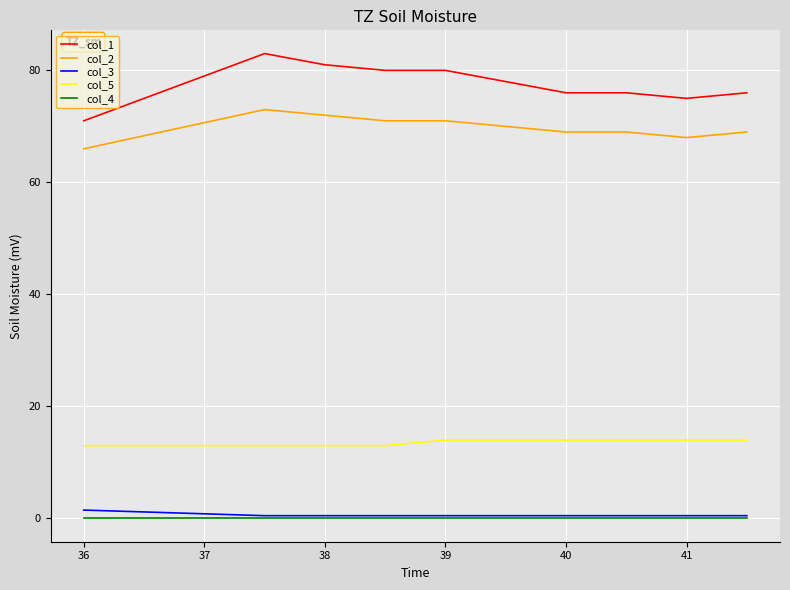

How many lines are shown in the chart?

5